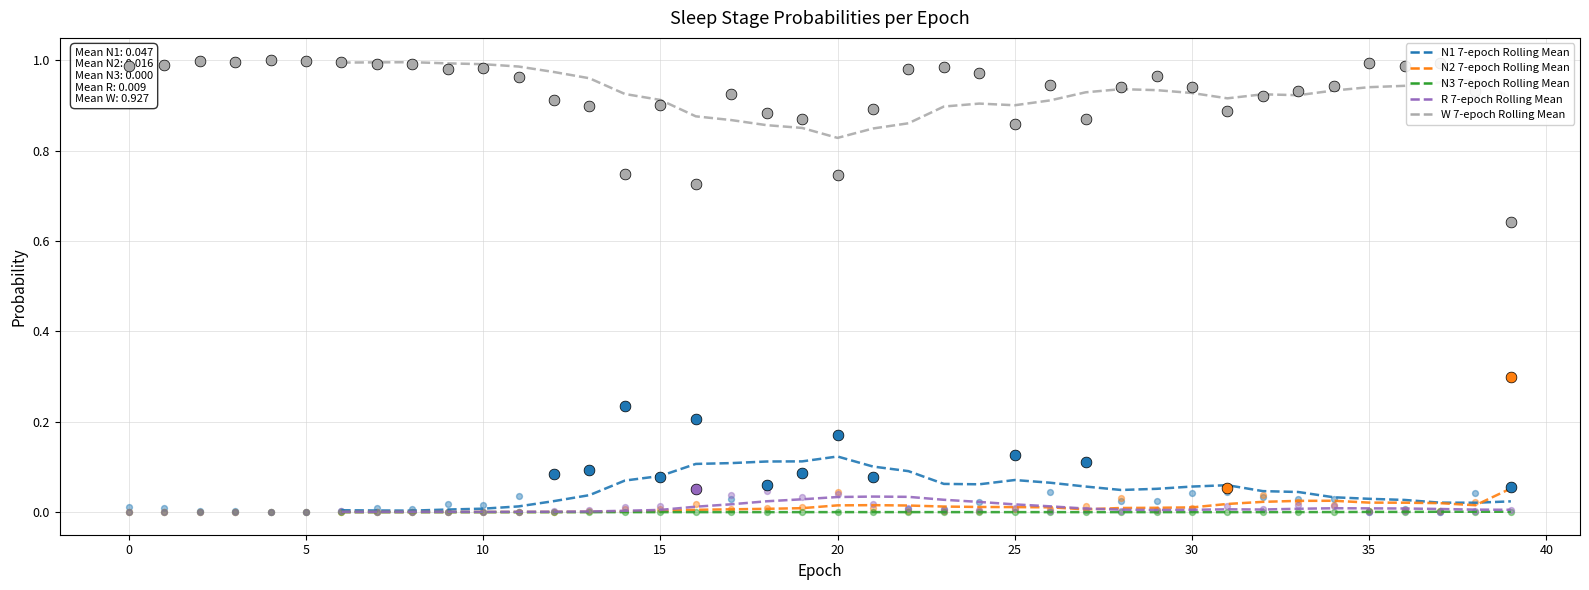

What is the total value across all series at 13?

1.0